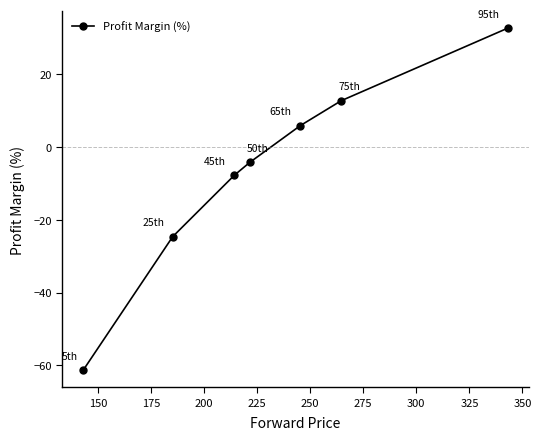

True or false: there are more than 0 points higher than both neighbors.

False